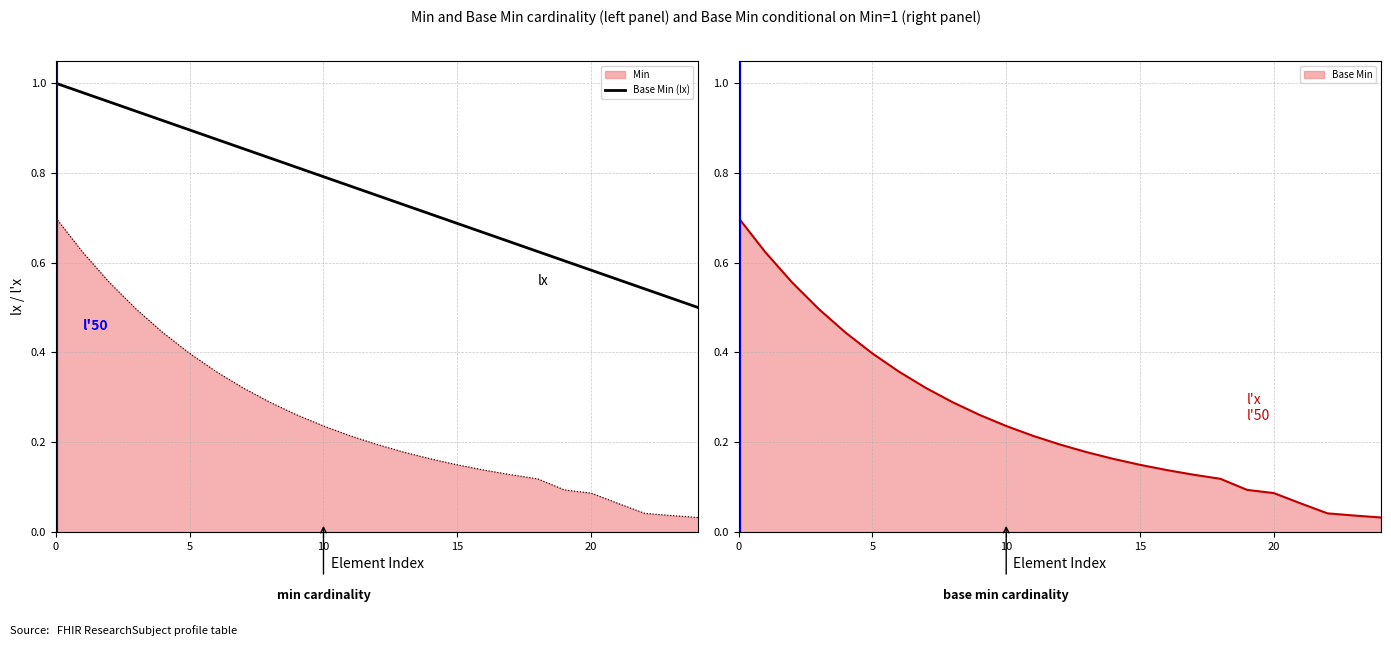

True or false: Min and Base Min (lx) cross at least once.

False